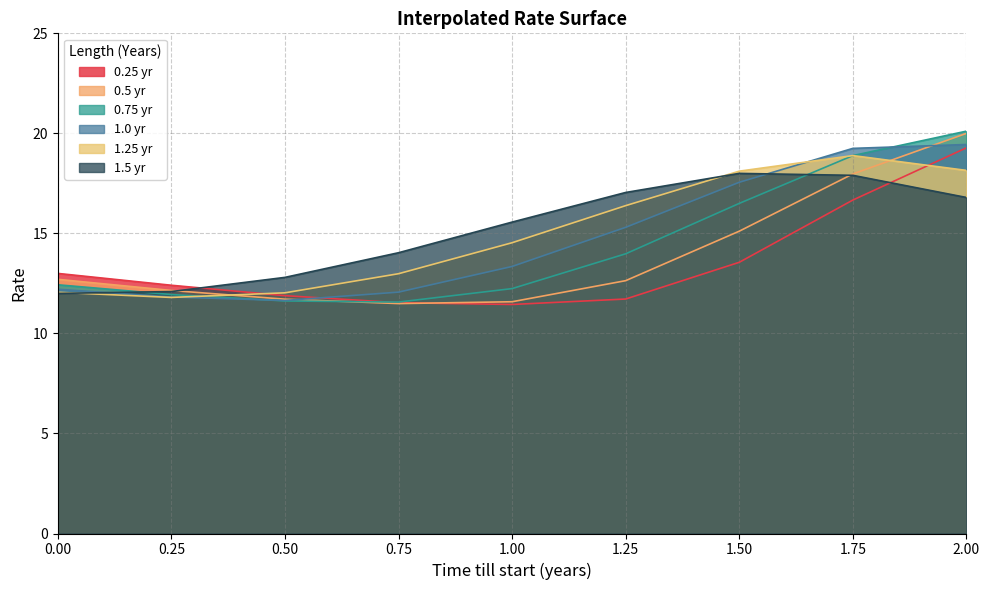

Which series has the largest total across all categories?

1.5 yr